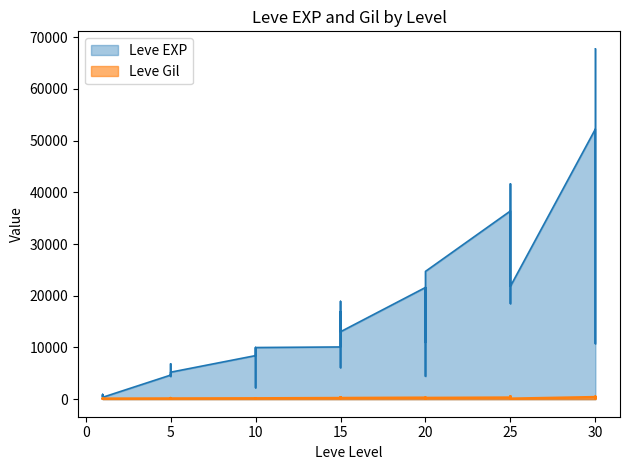

Between 5 and 15, which series saw the biggest shift?

Leve EXP